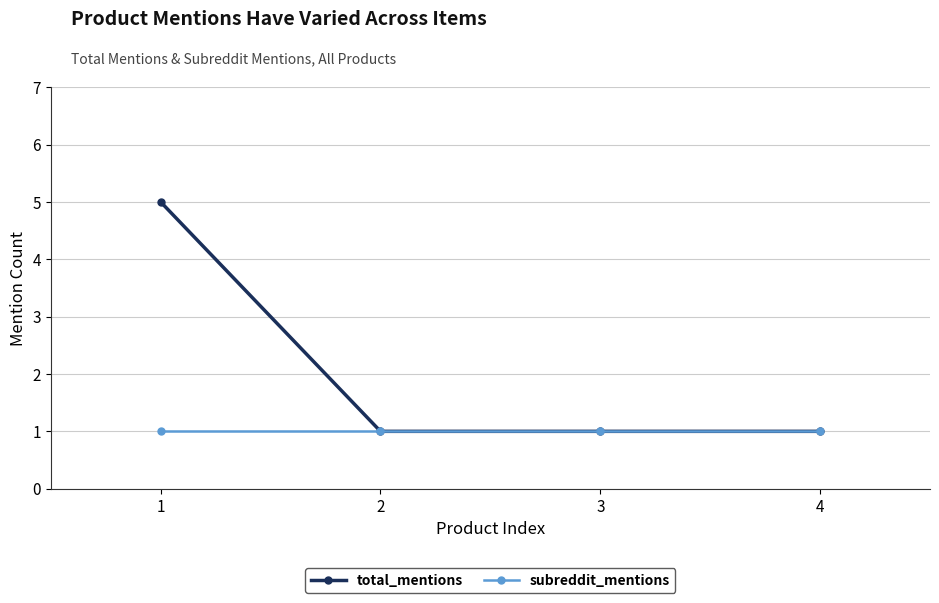

List the series in order of their peak value, highest first.

total_mentions, subreddit_mentions